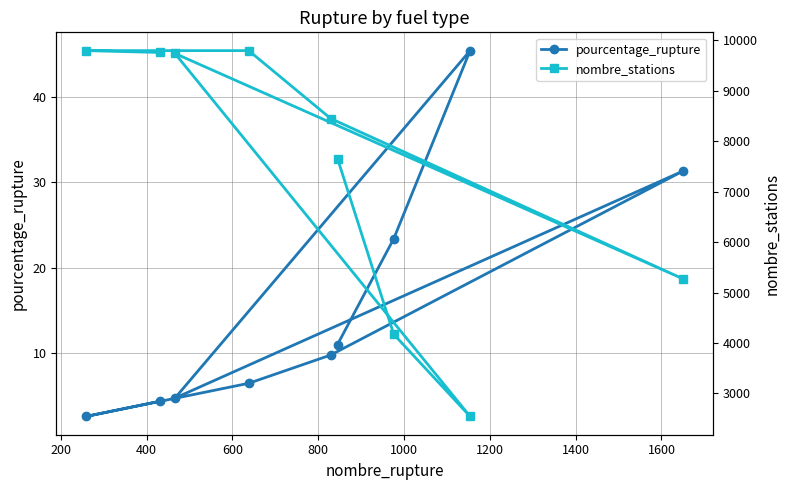

What is the value of the pourcentage_rupture point at the 5th from the left?

9.8